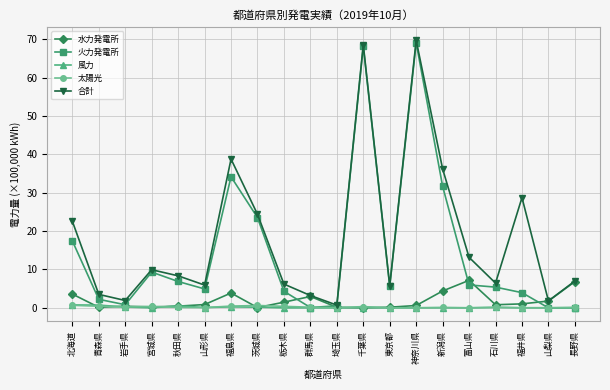

Which series changed the most between 茨城県 and 千葉県?

火力発電所